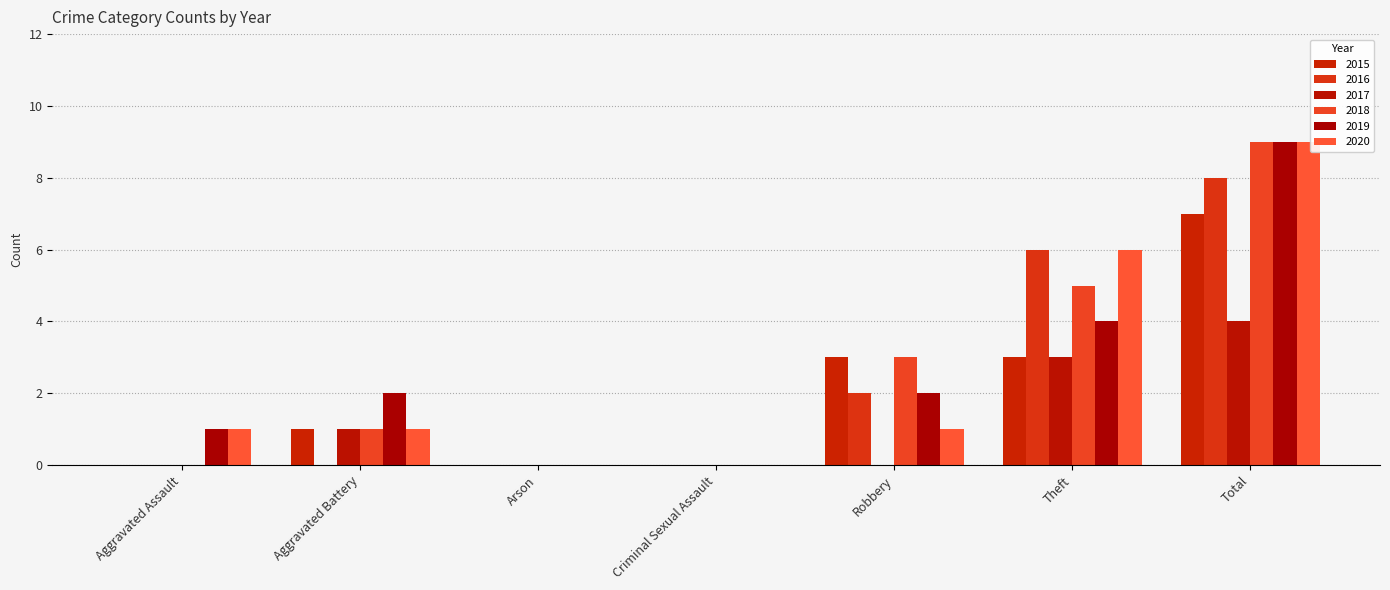

What is the maximum value shown in the chart?

9